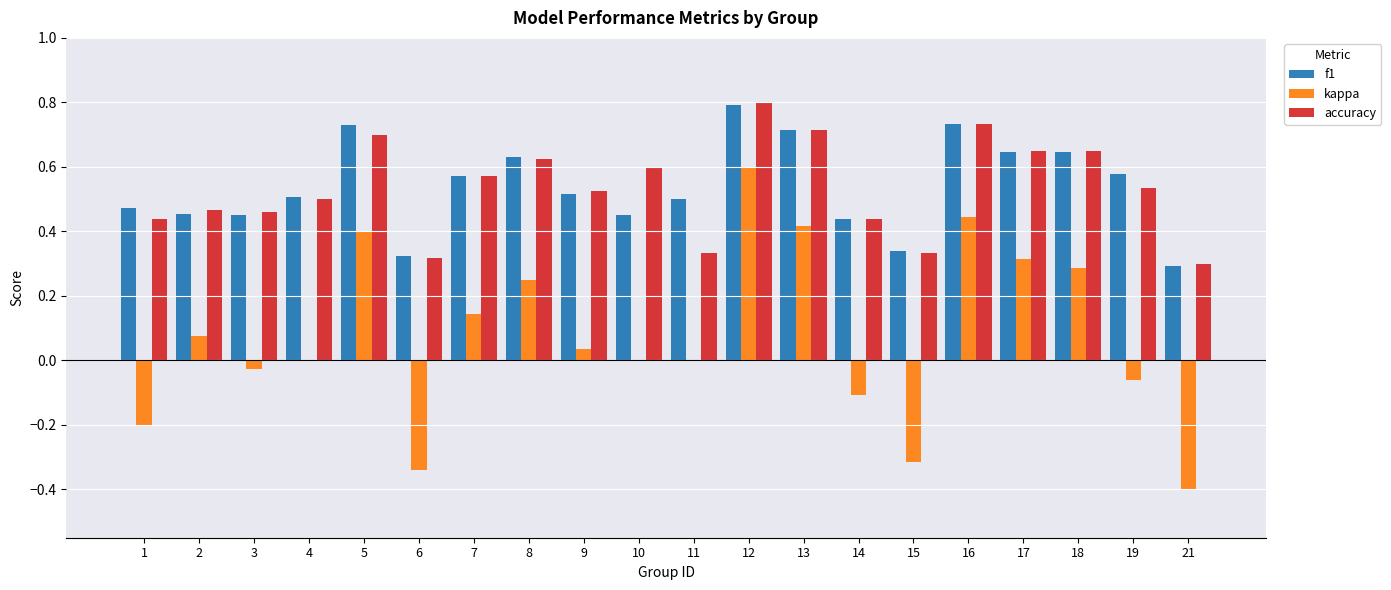

Count the f1 values in the range 0 to 1.

20